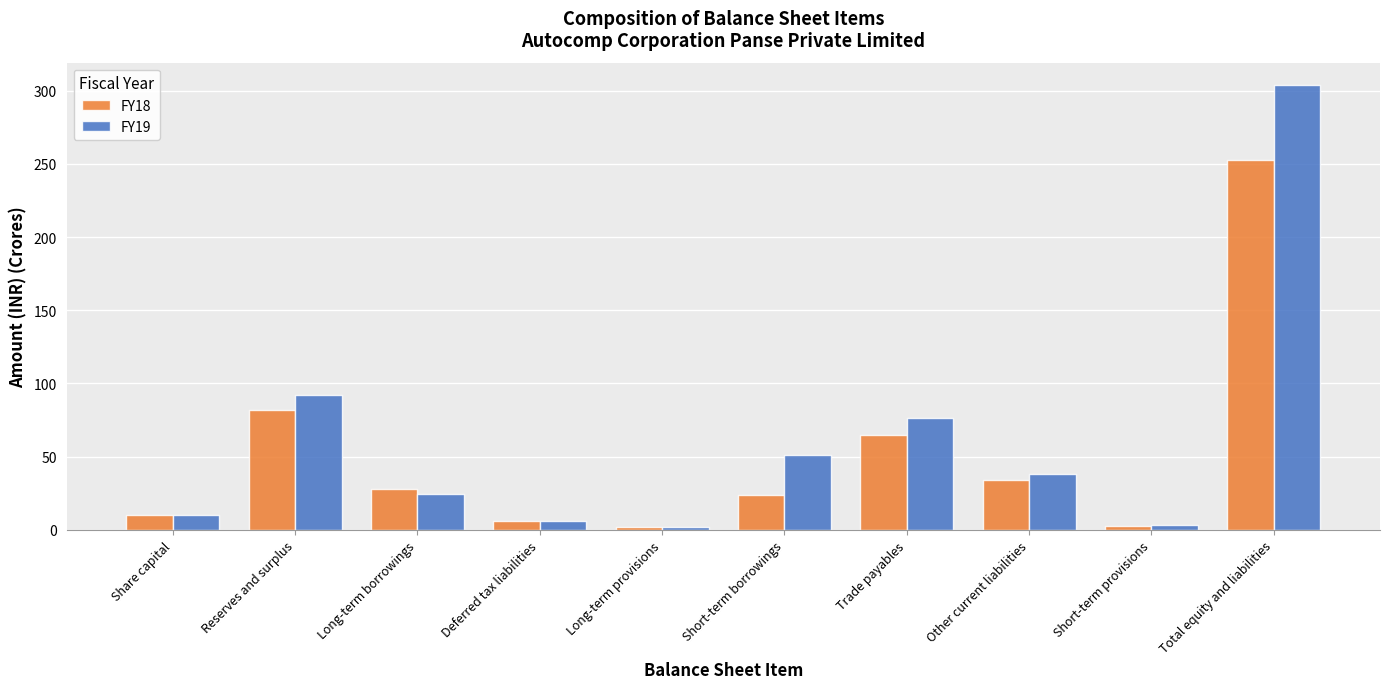

The value of FY18 at Short-term borrowings is 24.1. True or false?

True